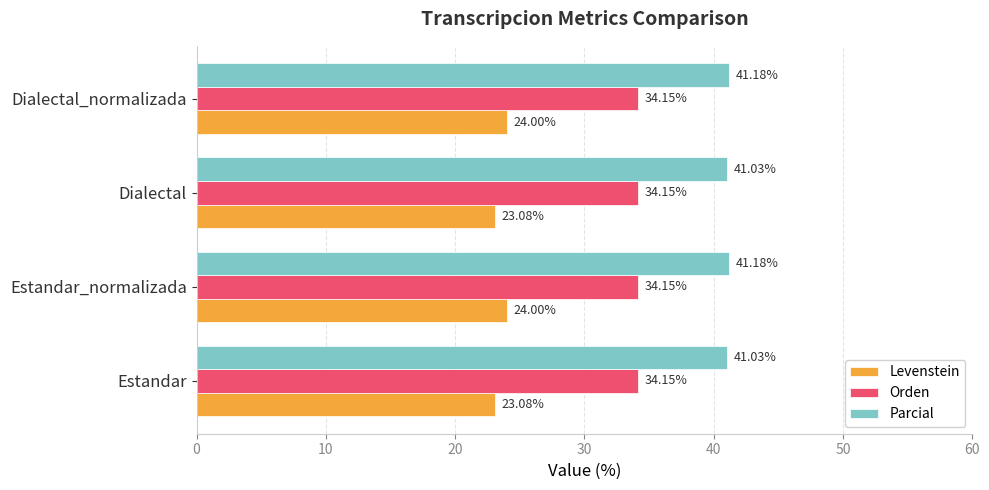

What is the difference between the maximum and minimum values in the Levenstein series?

0.9